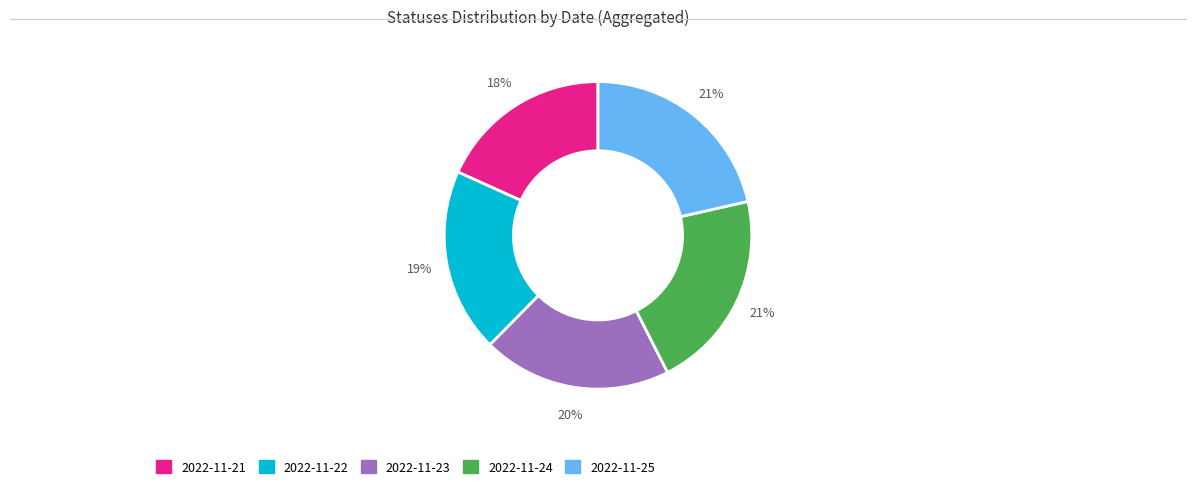

Which slice is the smallest?

2022-11-21